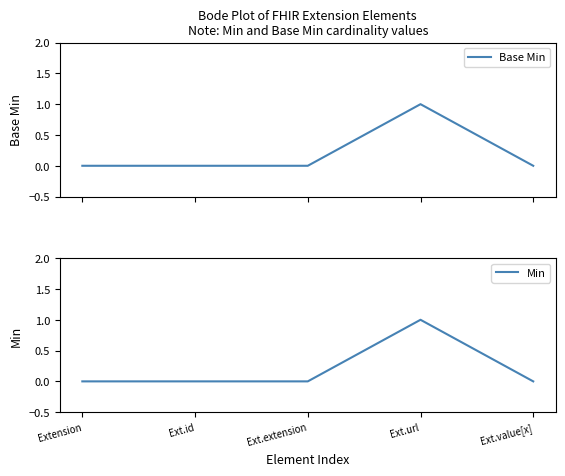

How many lines are shown in the chart?

2